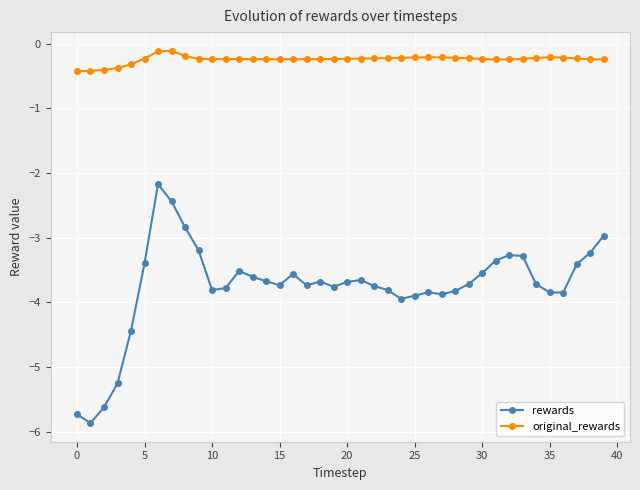

In rewards, how many points are lower than both neighbors (excluding endpoints)?

8